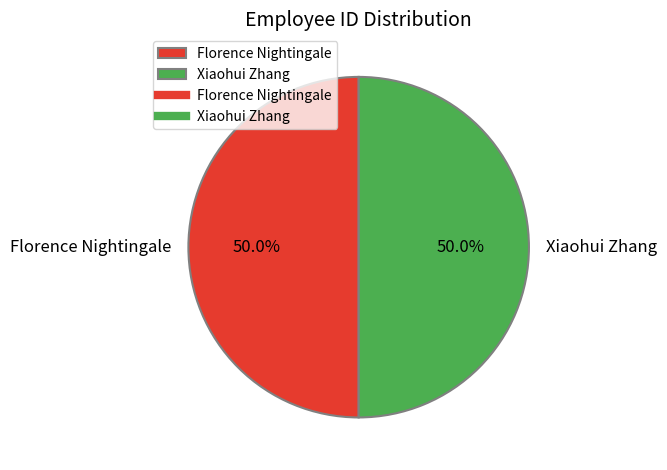

How much of the chart is everything except Xiaohui Zhang?

50.0%